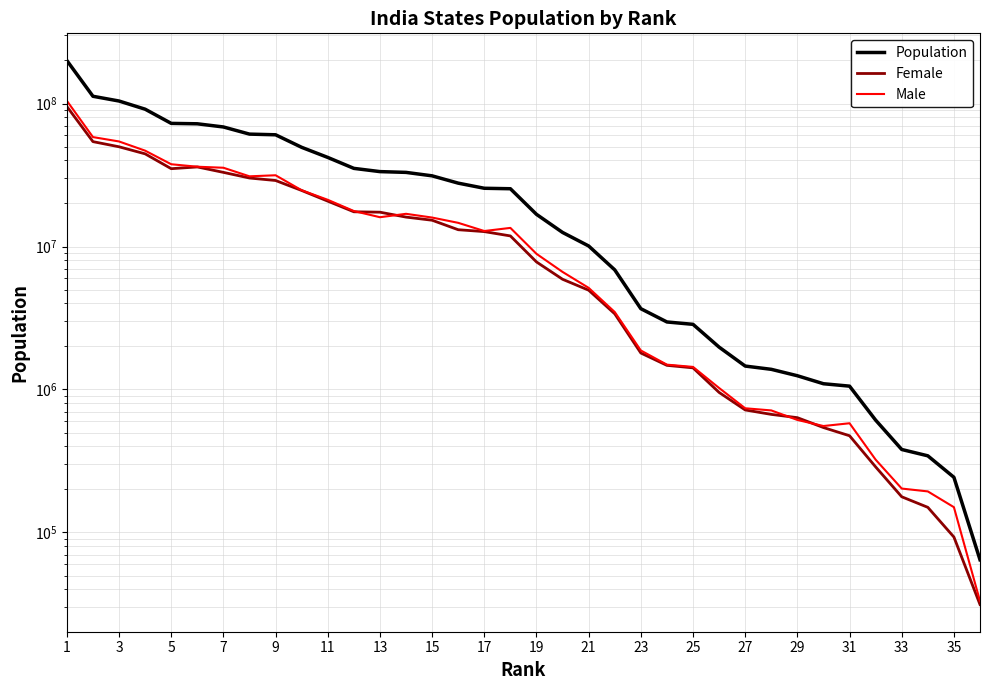

Rank the series by their maximum value, from lowest to highest.

Female, Male, Population